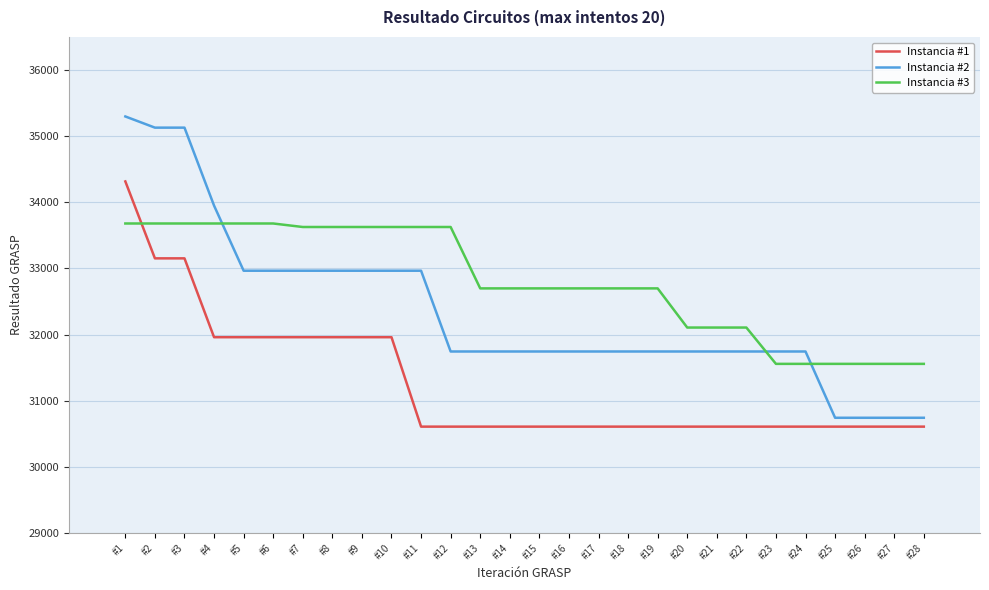

Which category has the highest value across all series?

#1